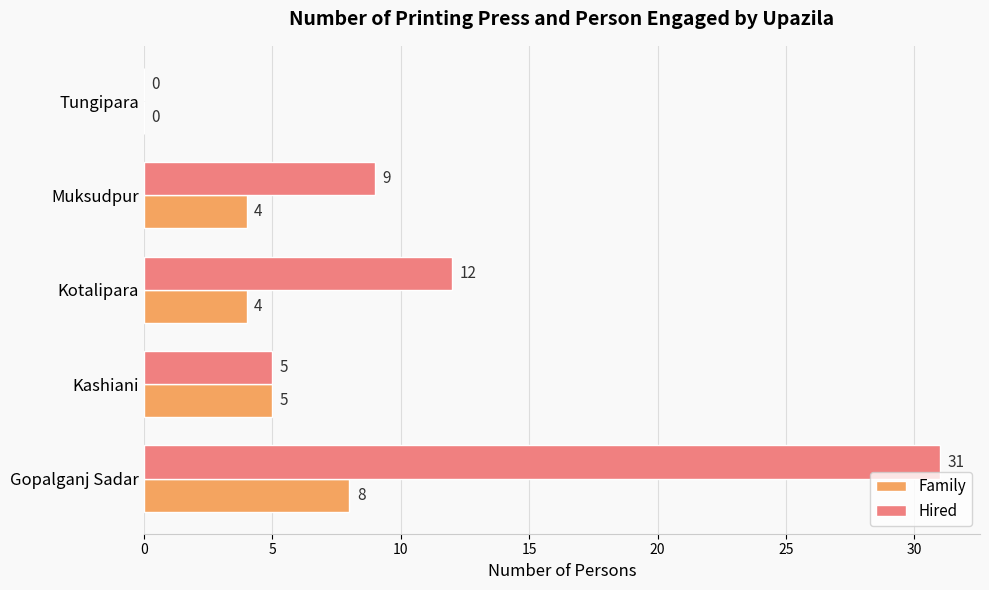

The value of Family at Gopalganj Sadar is 8. True or false?

True